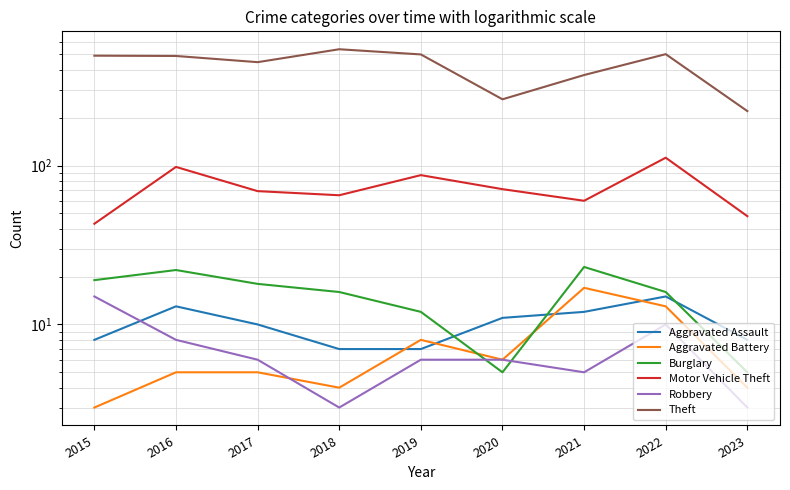

Which series has the largest range (max minus min)?

Theft